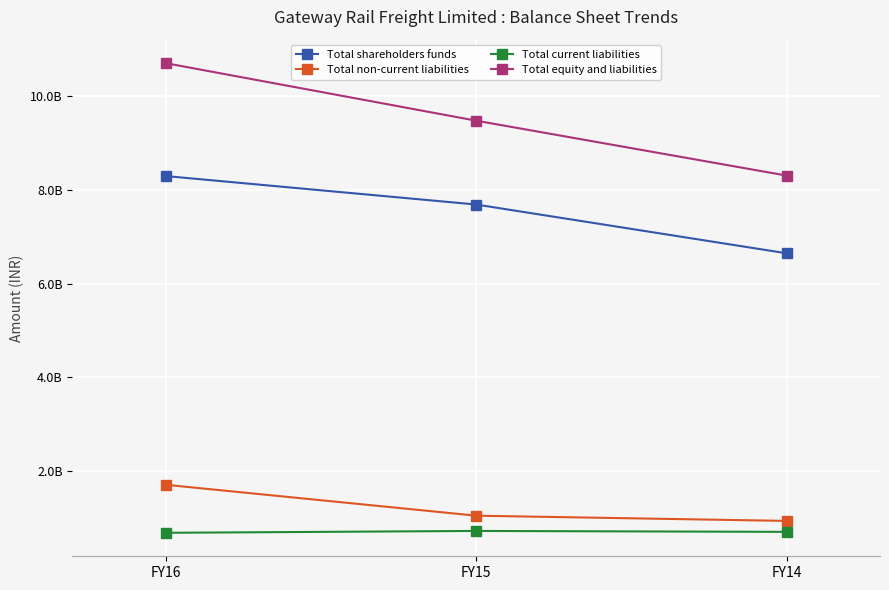

Is this an area chart (filled region under the line)?

No